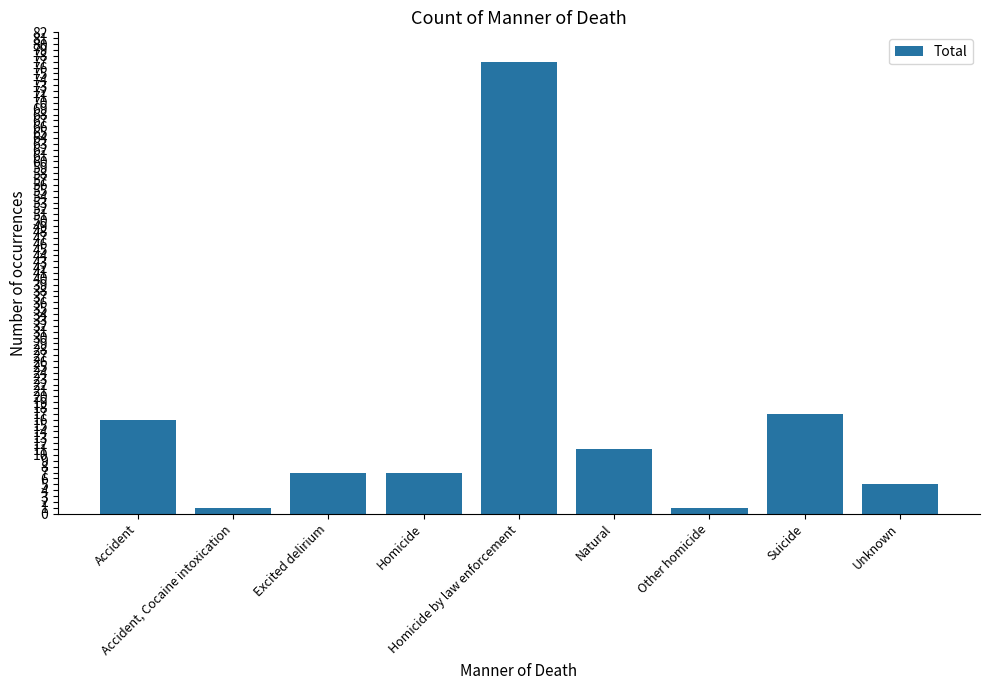

Count the number of data series in this chart.

1